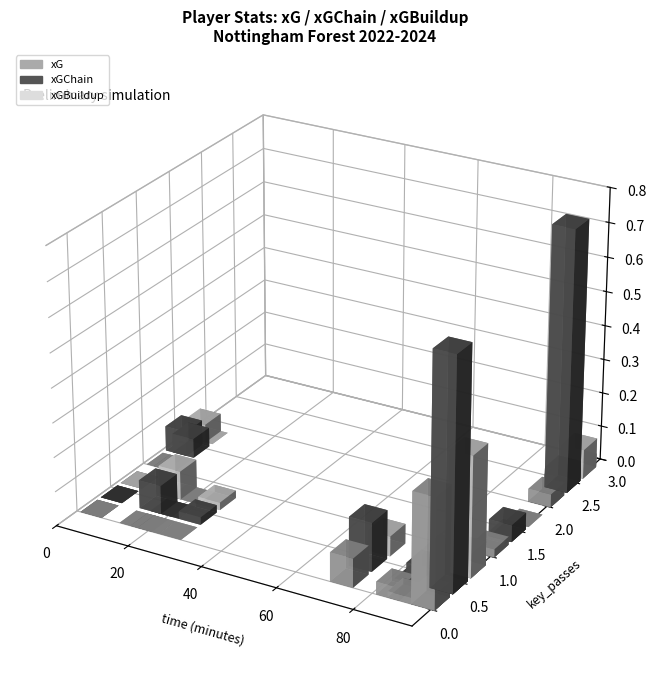

How many bars are there in each group?

3